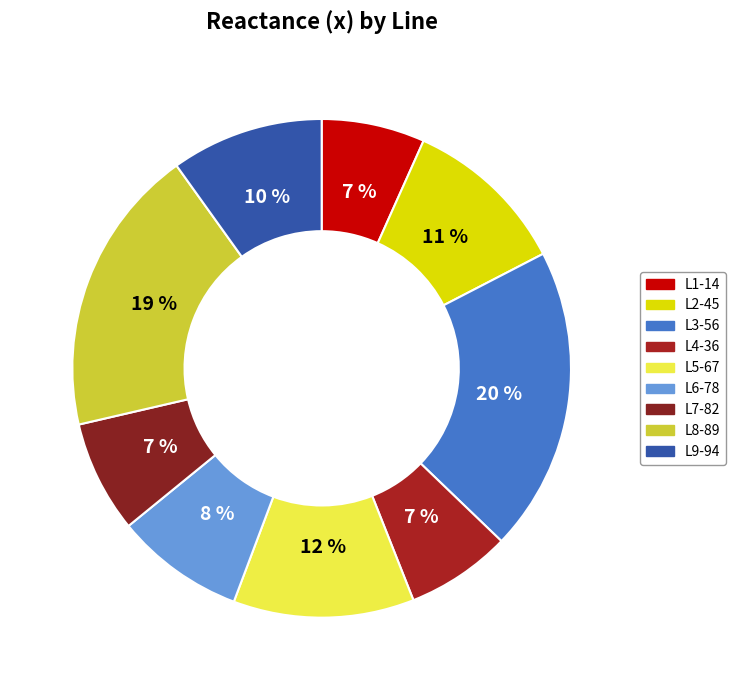

What is the total percentage of L5-67 and L6-78?

20.1%